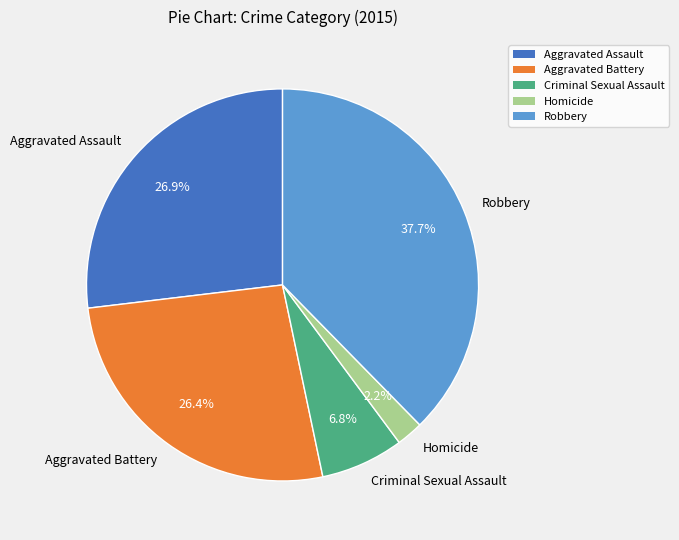

Which category has the biggest portion of the pie?

Robbery